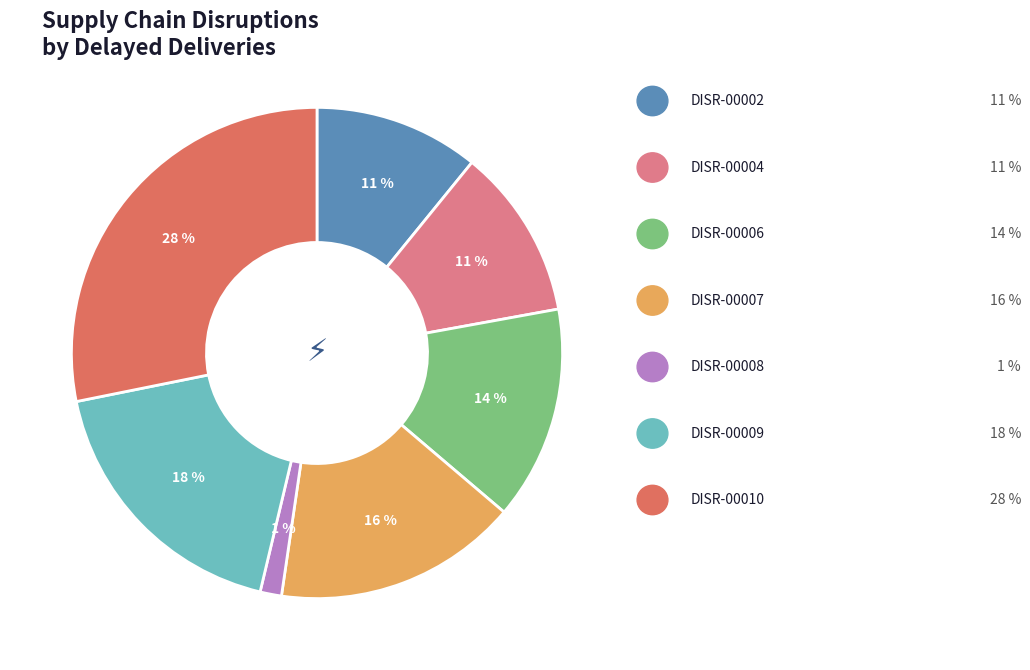

Does any single category account for the majority?

No